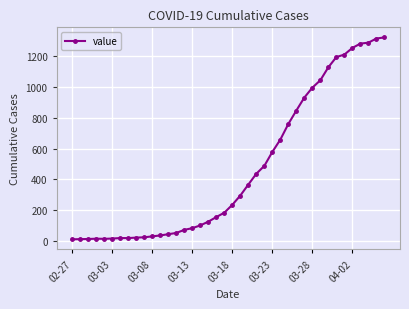

What is the minimum value shown in the chart?

13